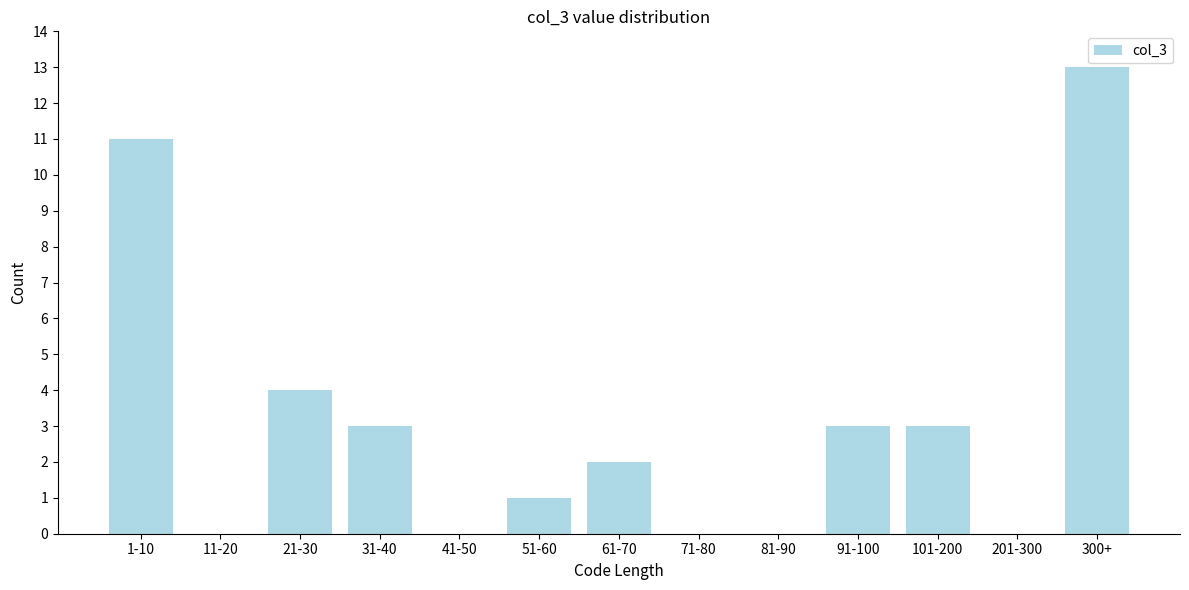

Reading right to left, transcribe all the data shown in this chart.

300+=13	201-300=0	101-200=3	91-100=3	81-90=0	71-80=0	61-70=2	51-60=1	41-50=0	31-40=3	21-30=4	11-20=0	1-10=11